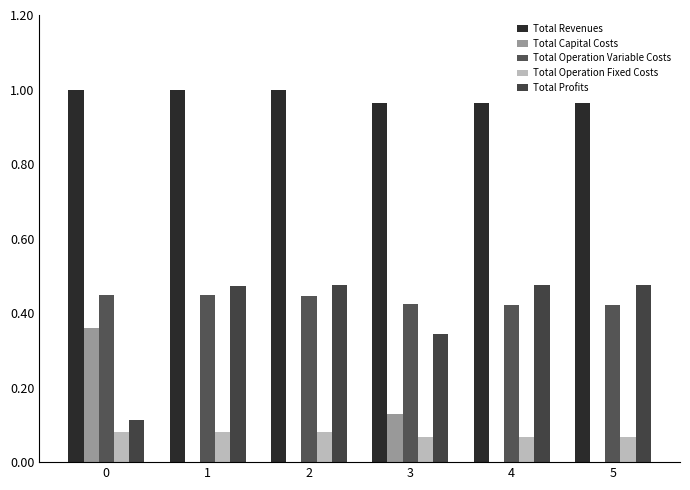

What are all the series names shown in the legend?

Total Revenues, Total Capital Costs, Total Operation Variable Costs, Total Operation Fixed Costs, Total Profits